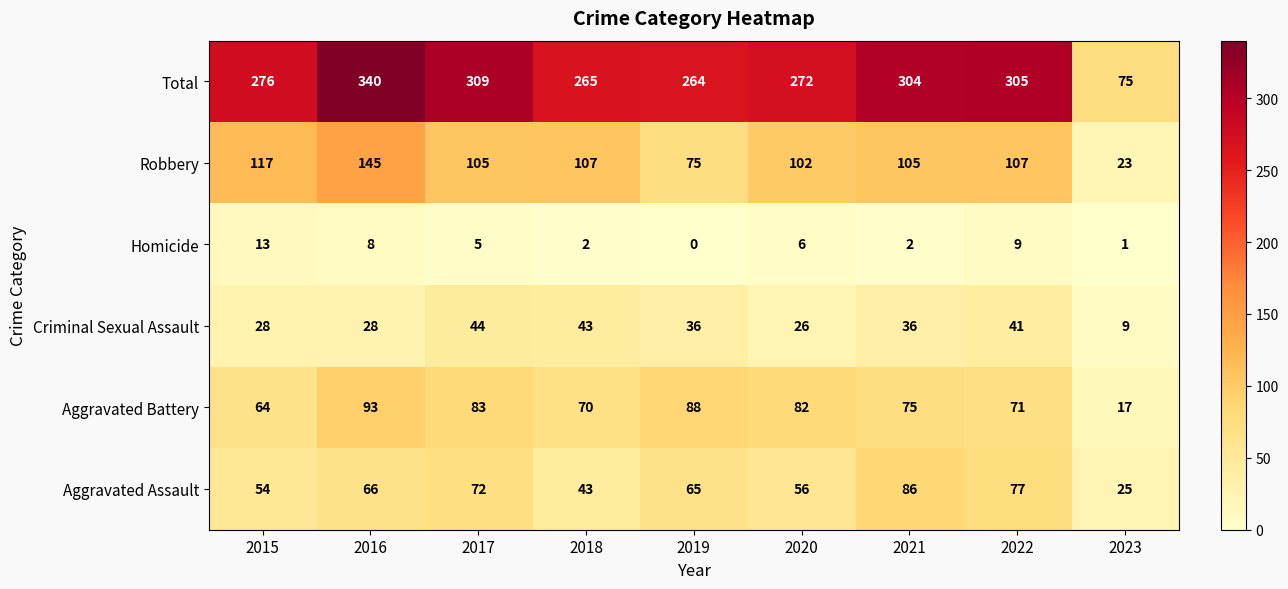

At which label is Total closest to 207?

2019